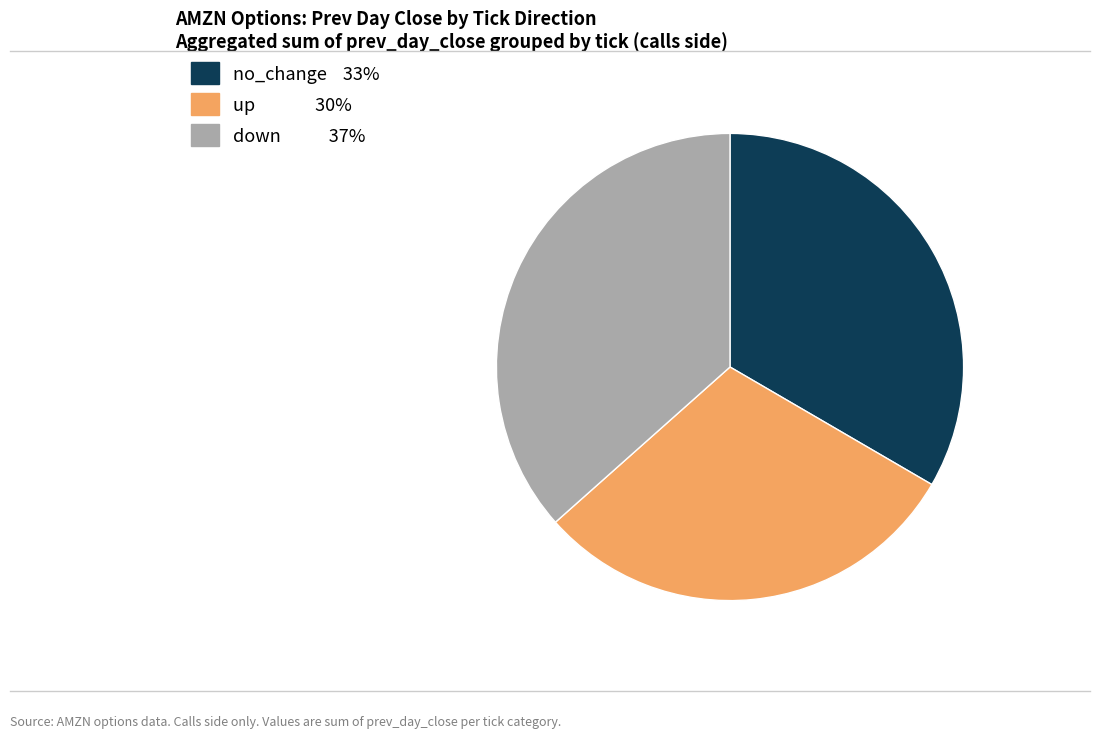

Is there any slice that represents more than half of the pie?

No